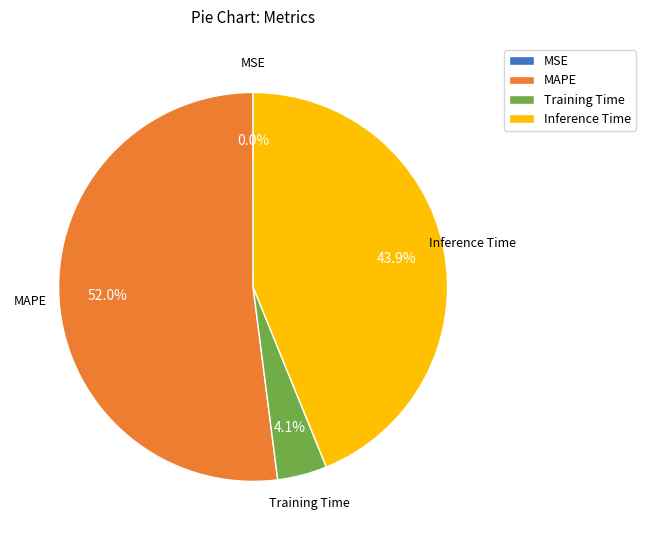

Which category has the biggest portion of the pie?

MAPE